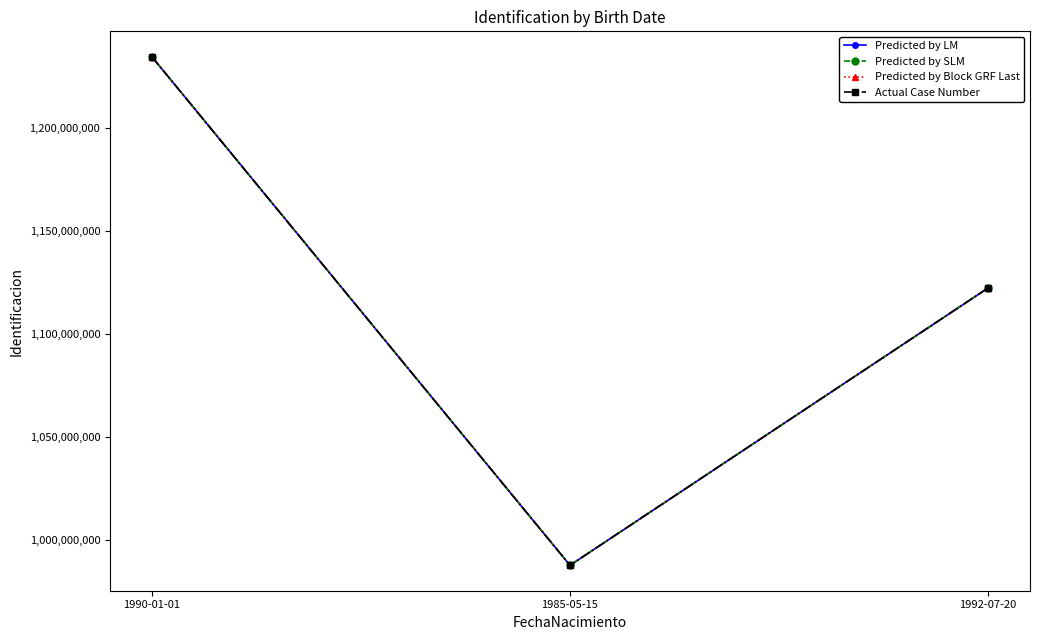

Does the chart have visible grid lines?

No